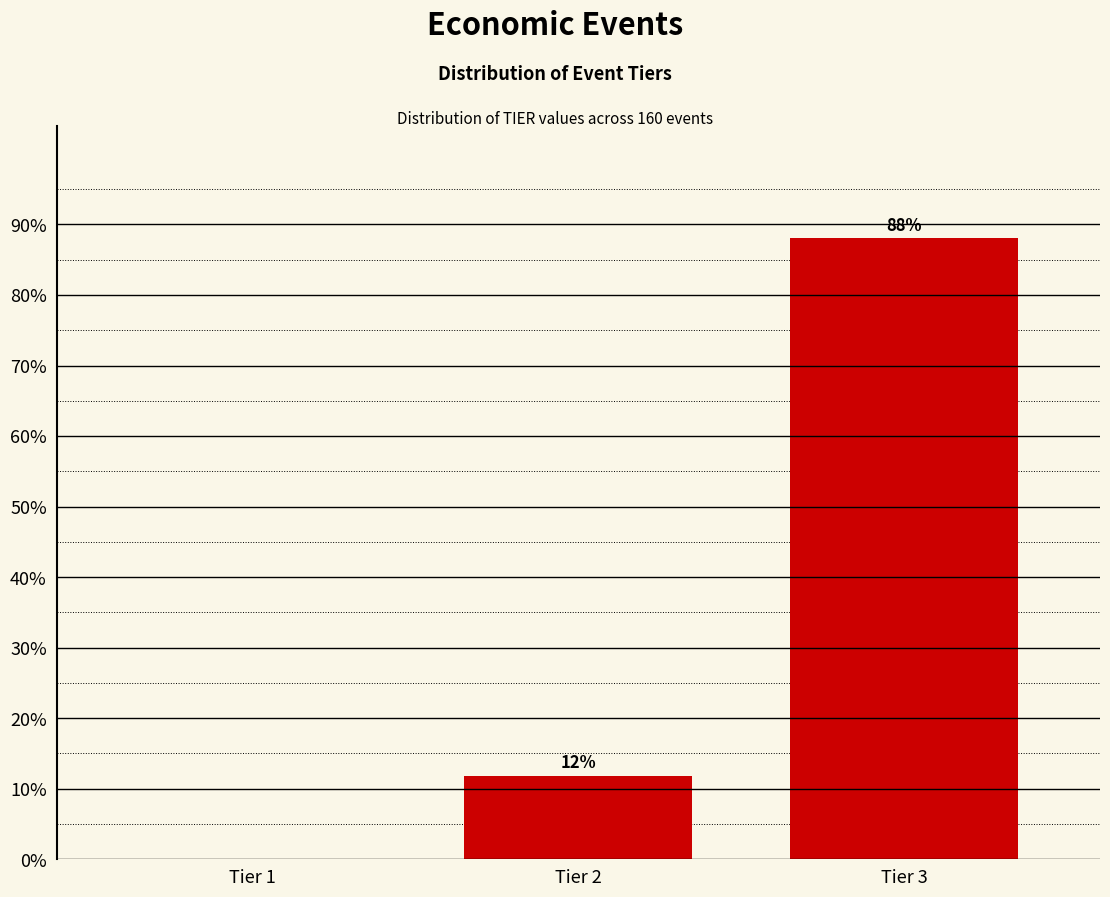

At which label is the value closest to 44?

Tier 2